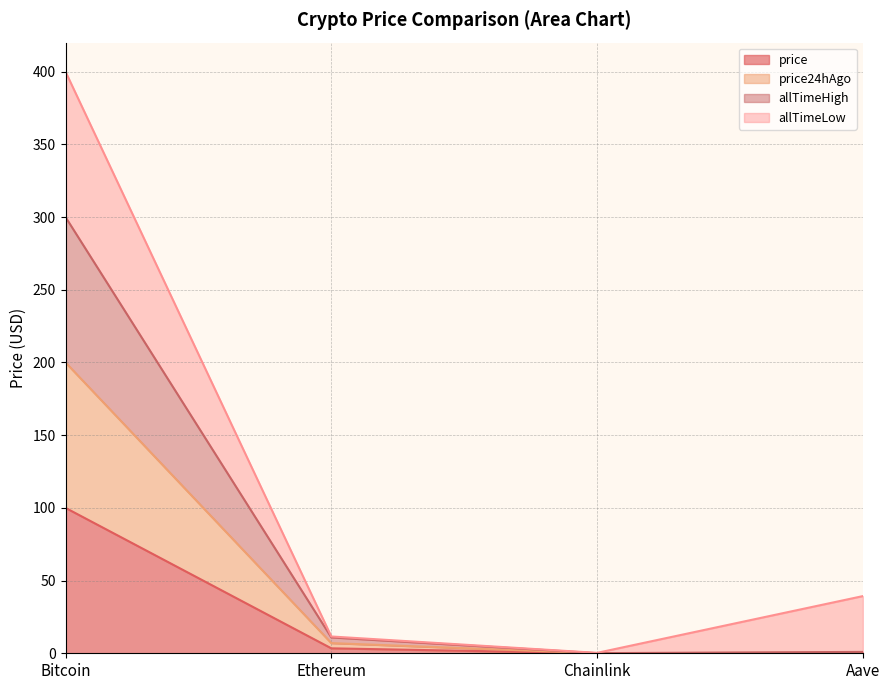

The price series shows 0.0 at Chainlink. True or false?

True